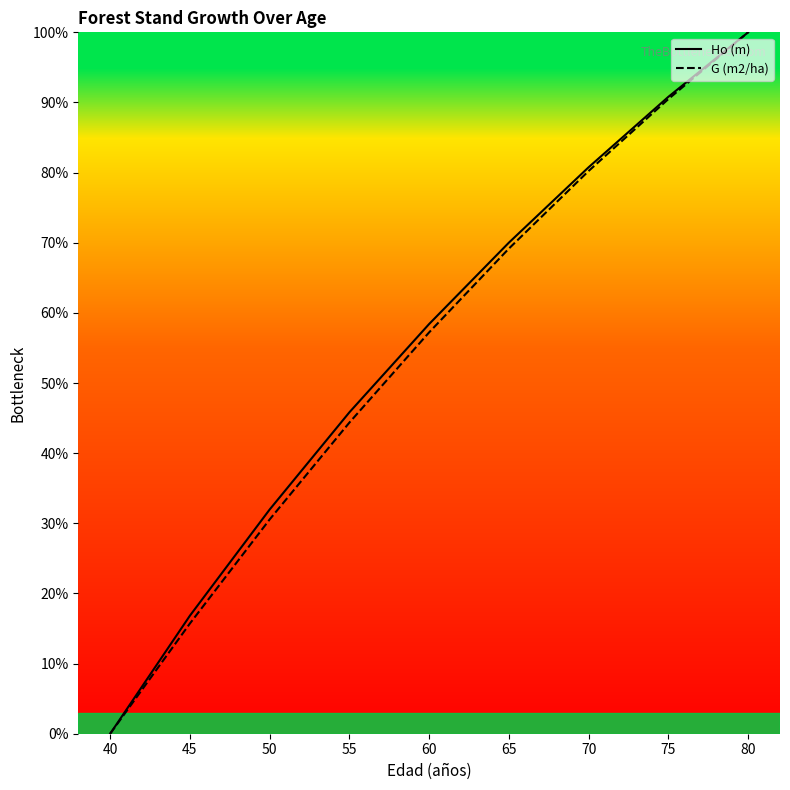

True or false: Ho (m) and G (m2/ha) cross at least once.

False